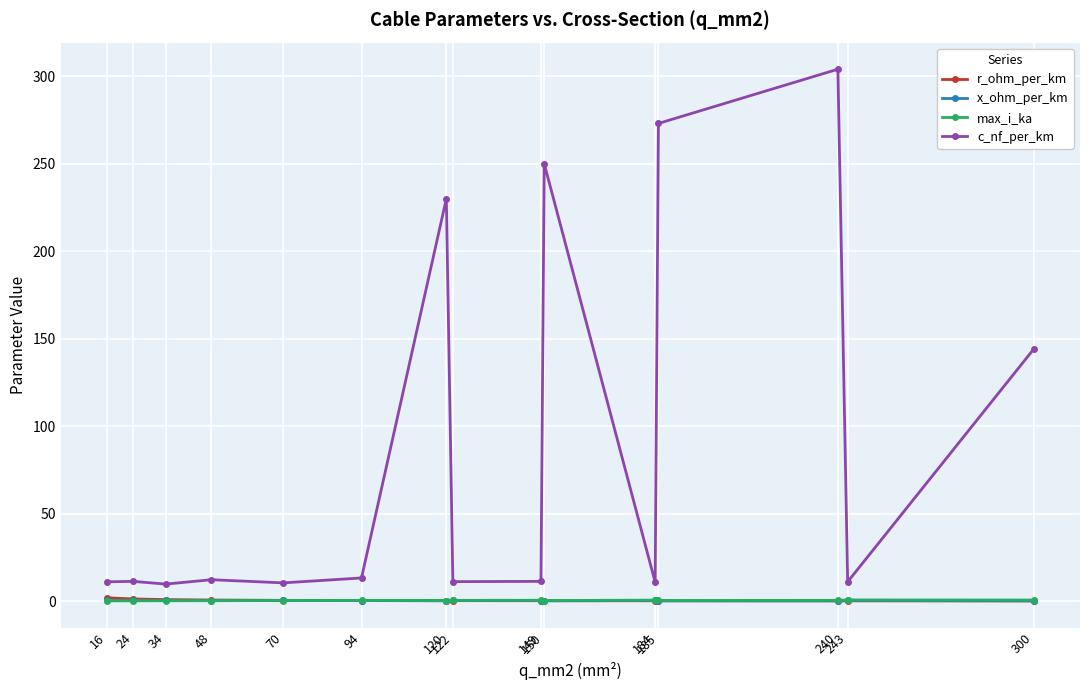

Count the number of data series in this chart.

4